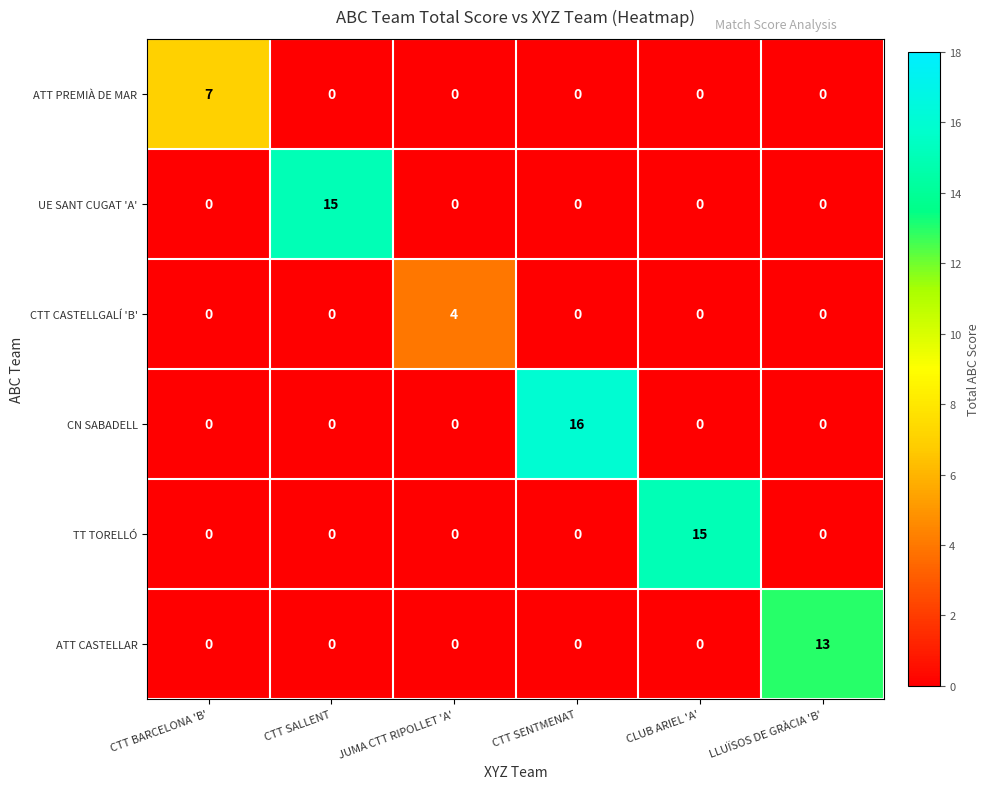

Count the CTT CASTELLGALÍ 'B' values in the range 0 to 1.

5